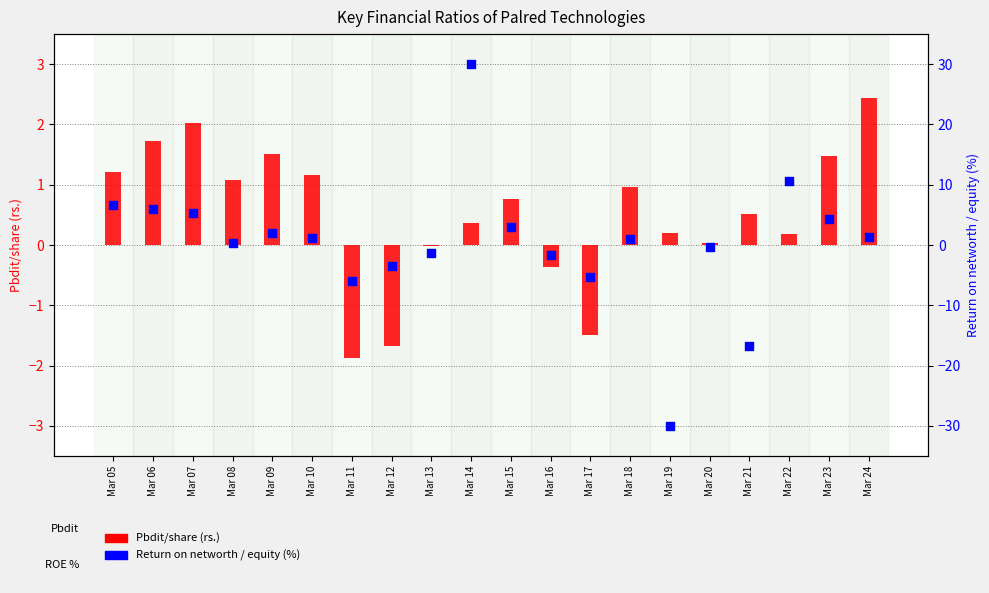

Which series has the widest spread of Y values?

Return on networth / equity (%)